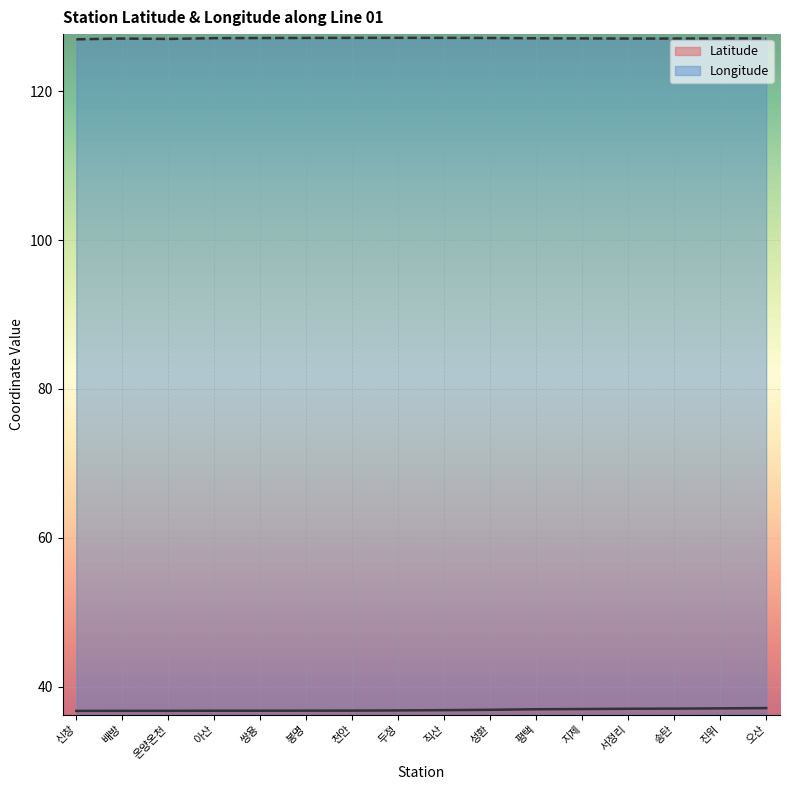

What is the label of the 6th point from the right?

평택